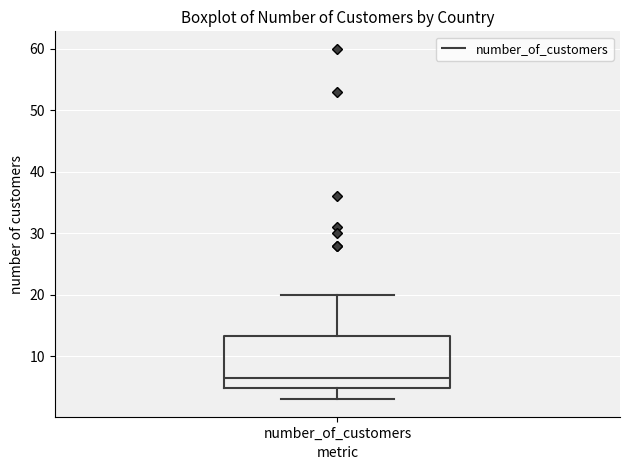

Transcribe this box plot: give where the median line is, the range the box spans, and where the two whiskers end, as read against the y-axis. The values are not printed on the chart, so give them approximately, as read against the axis.

median 7, box 5 to 13, whiskers 3 to 20